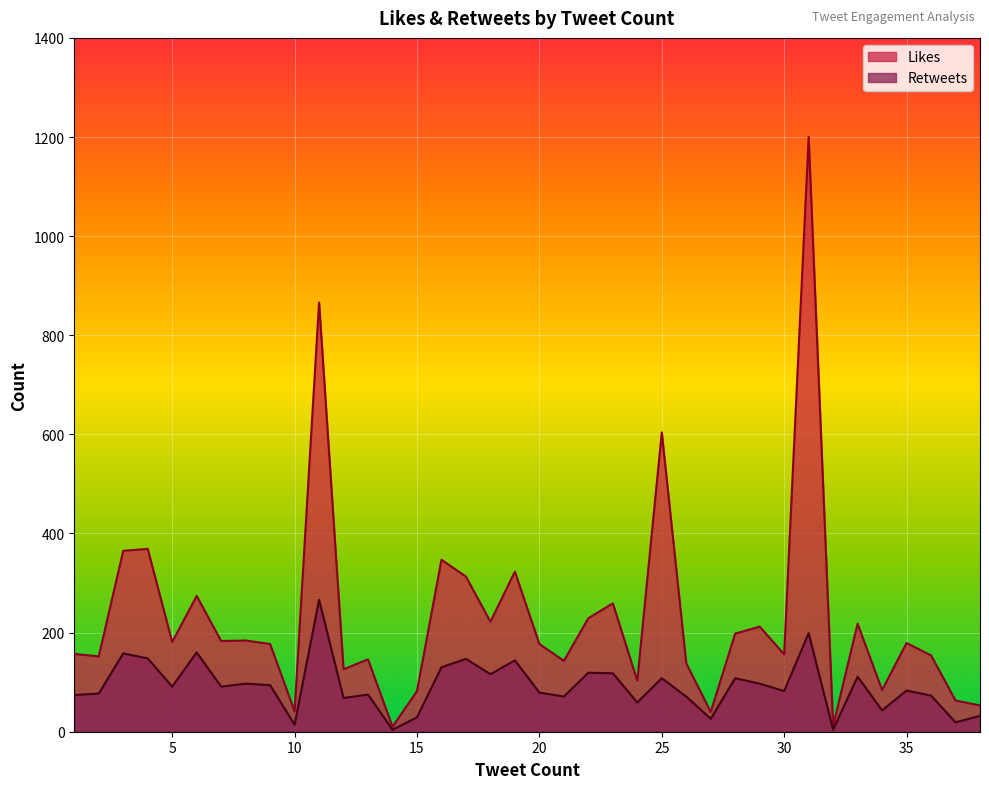

List the series in order of their peak value, highest first.

Likes, Retweets